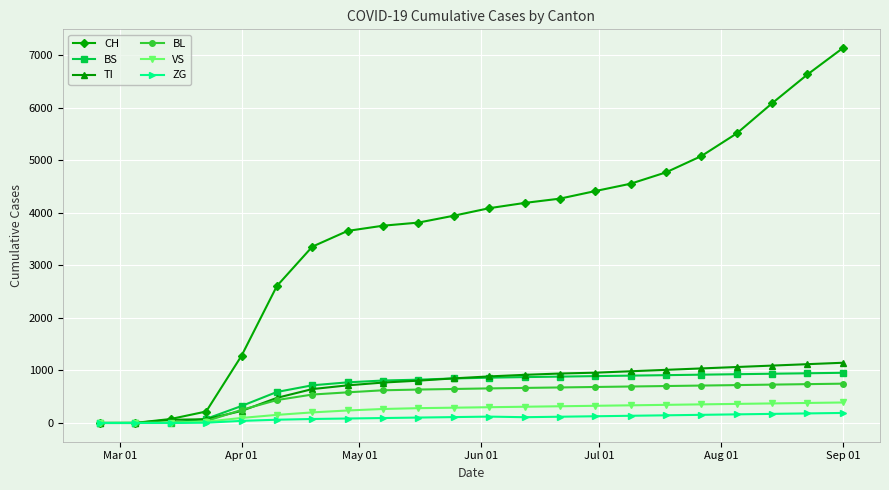

Which series has the largest range (max minus min)?

CH